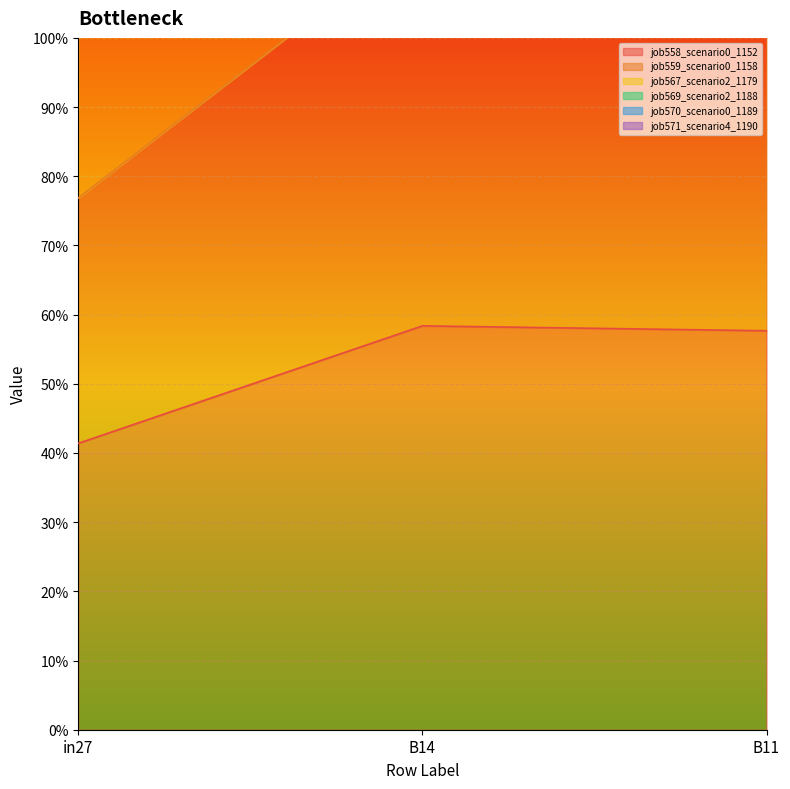

Reading left to right, what are all the values shown in this chart?

job558_scenario0_1152: 0.4	0.6	0.6
job559_scenario0_1158: 0.8	1.2	1.1
job569_scenario2_1188: 1.3	2.7	2.7
job570_scenario0_1189: 1.3	2.4	2.3
job571_scenario4_1190: 1.3	2.2	2.1